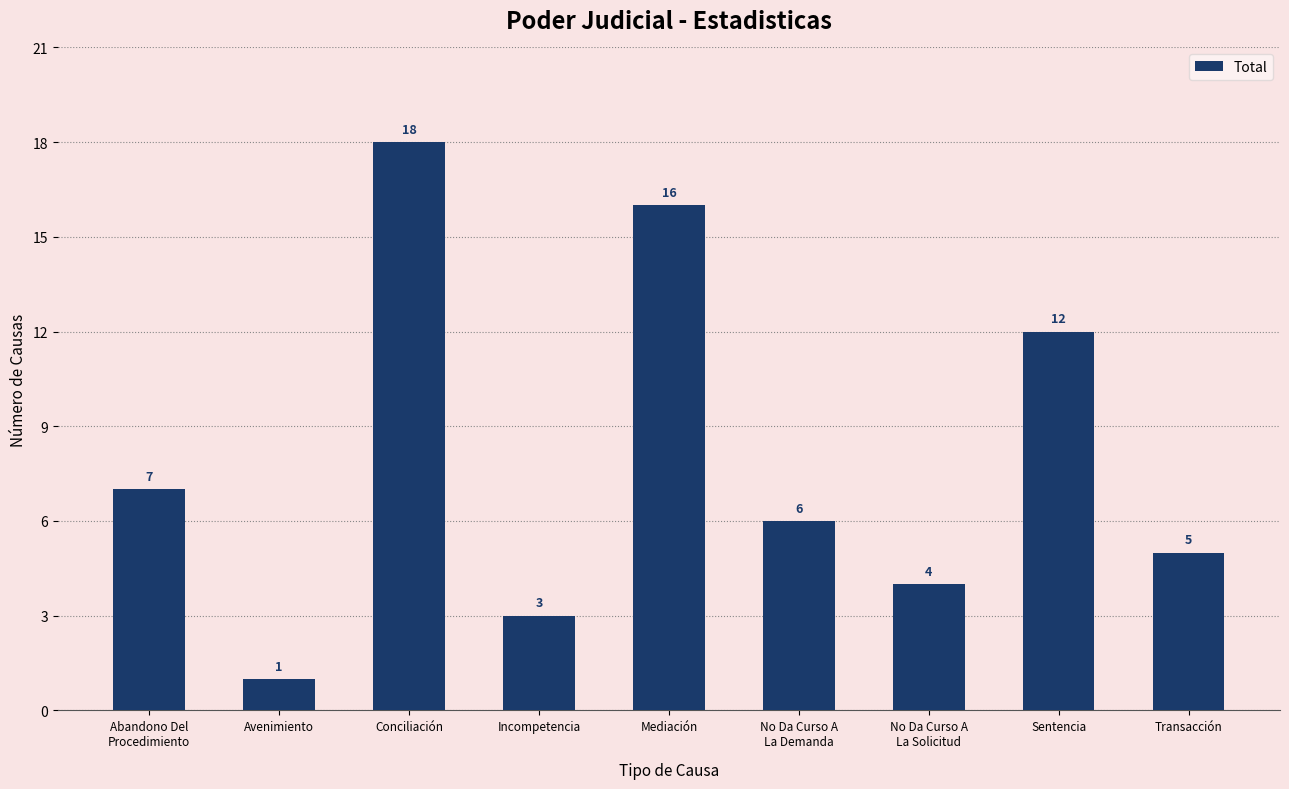

Which category has the lowest value across all series?

Avenimiento